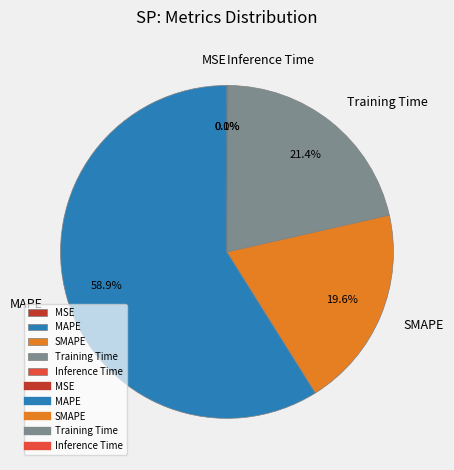

To the nearest percent, what percentage of the pie is SMAPE?

20%